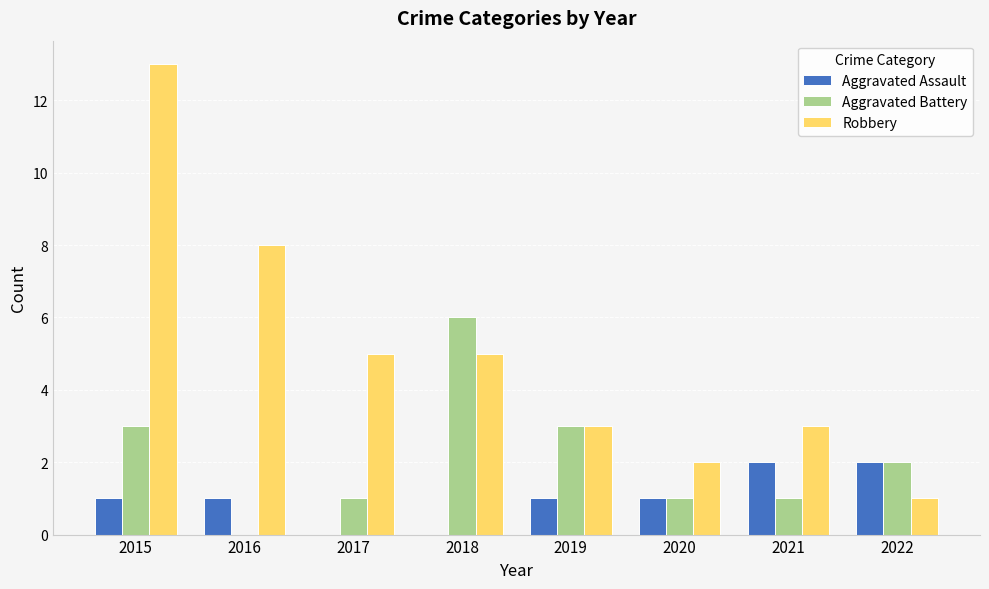

What is the sum of the Aggravated Assault values at 2018 and 2022?

2